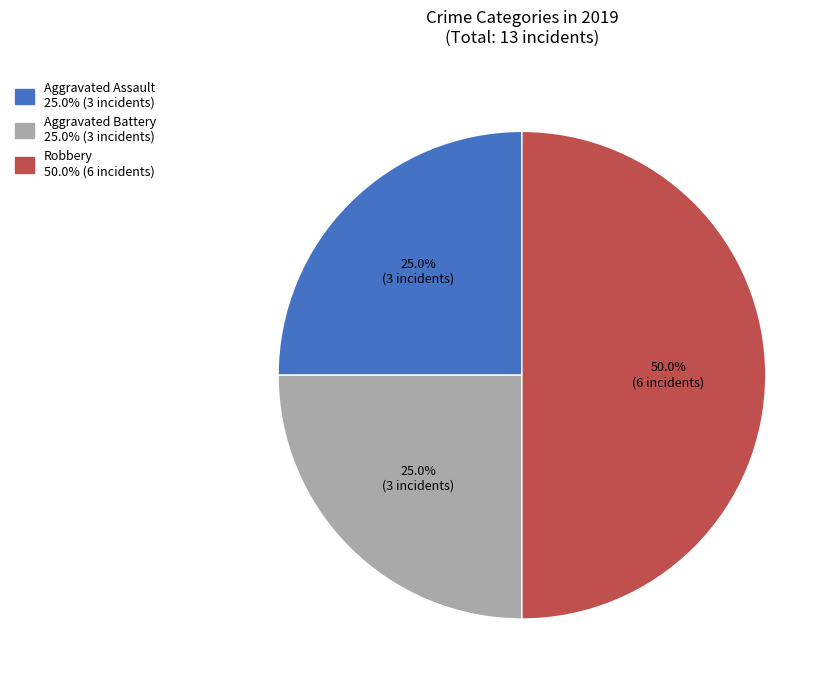

What percentage is the Robbery slice, to the nearest percent?

50%